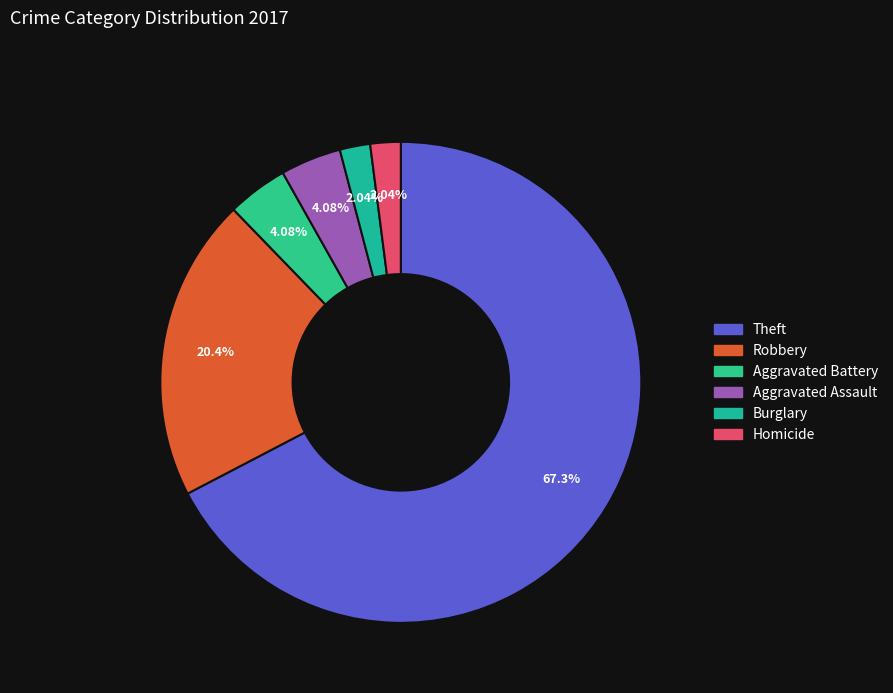

Which category accounts for the majority?

Theft